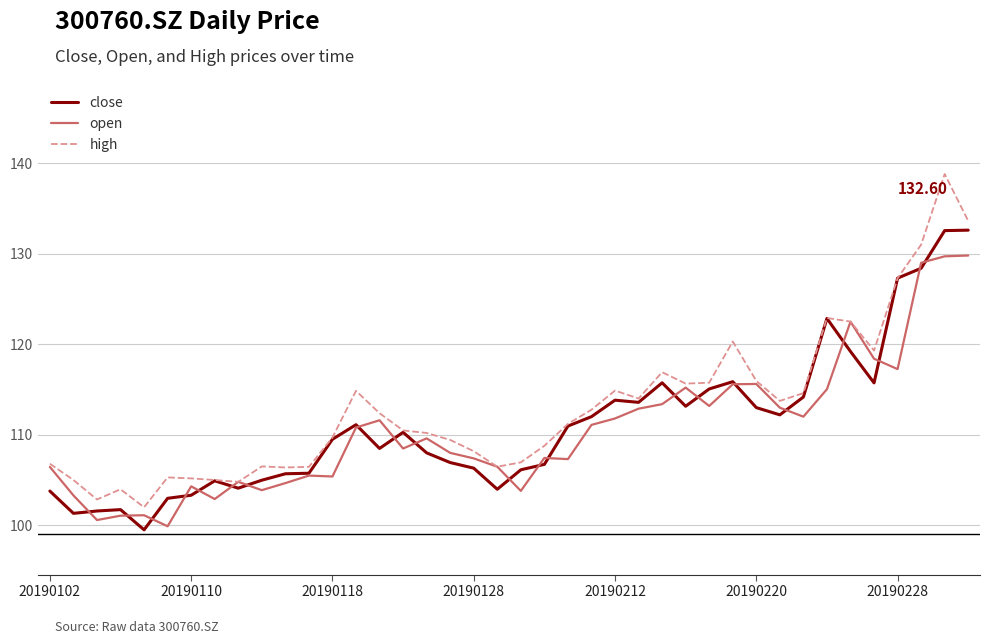

Which series has the largest range (max minus min)?

high